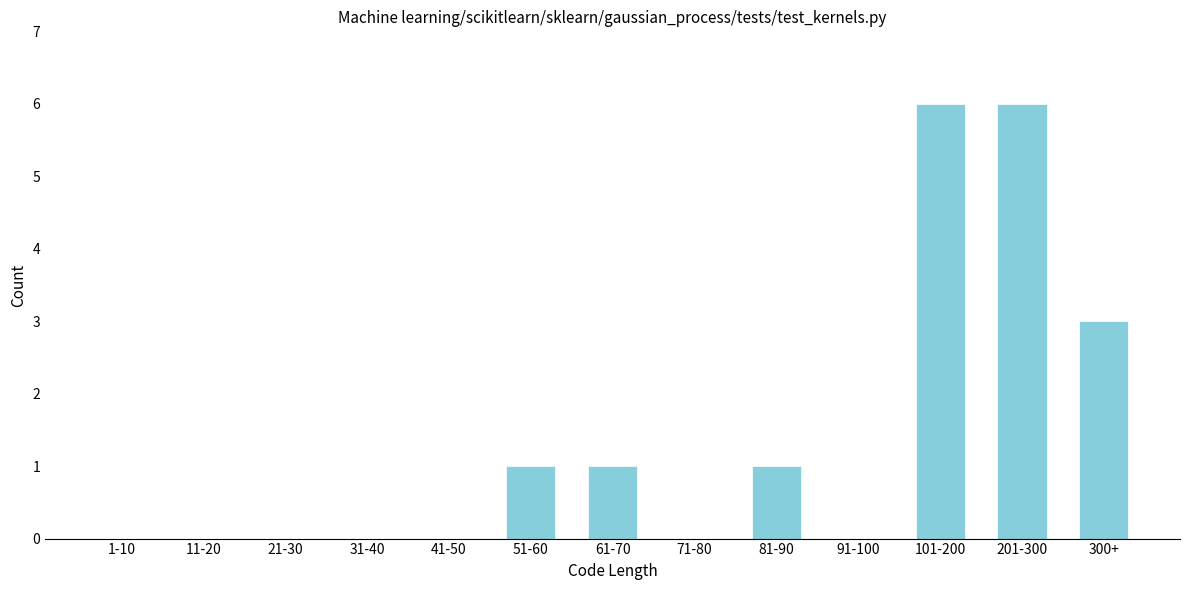

Reading left to right, transcribe all the data shown in this chart.

1-10=0	11-20=0	21-30=0	31-40=0	41-50=0	51-60=1	61-70=1	71-80=0	81-90=1	91-100=0	101-200=6	201-300=6	300+=3